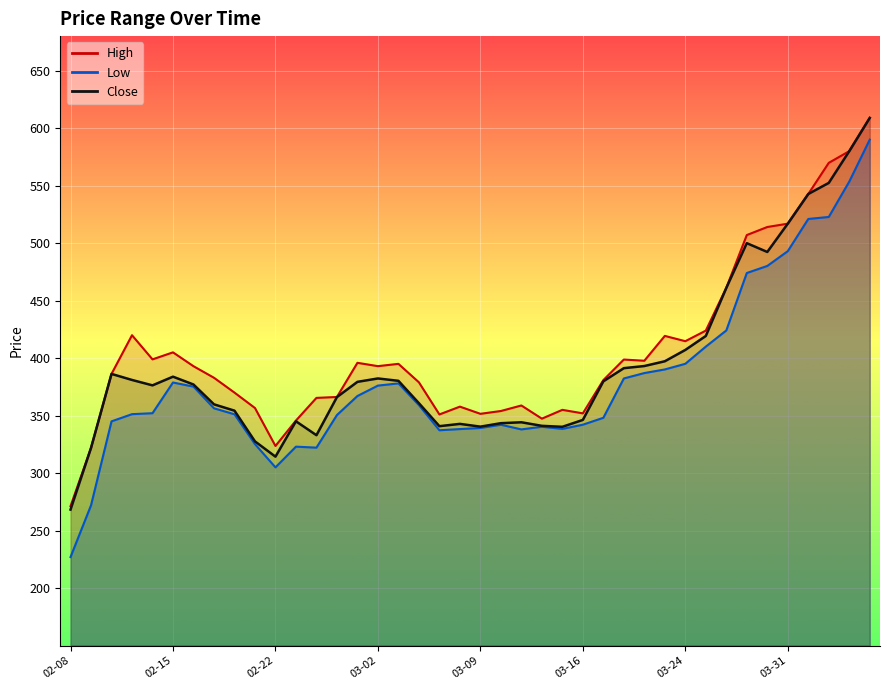

What is the spread (max minus min) of values at 2022-03-11?

20.8